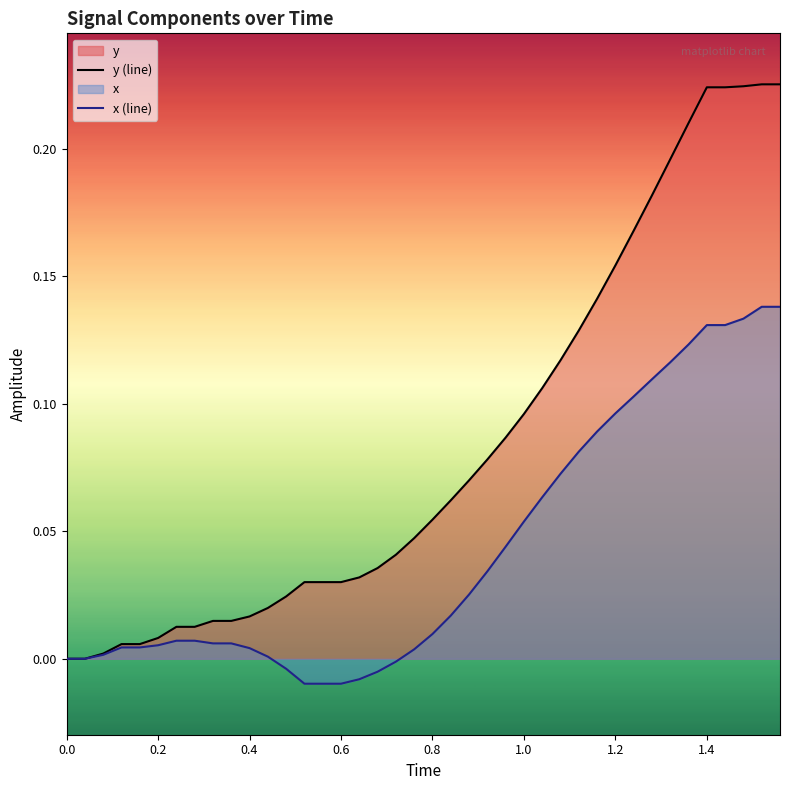

At 0.6, list the series in order from smallest to largest.

x (line), y (line)